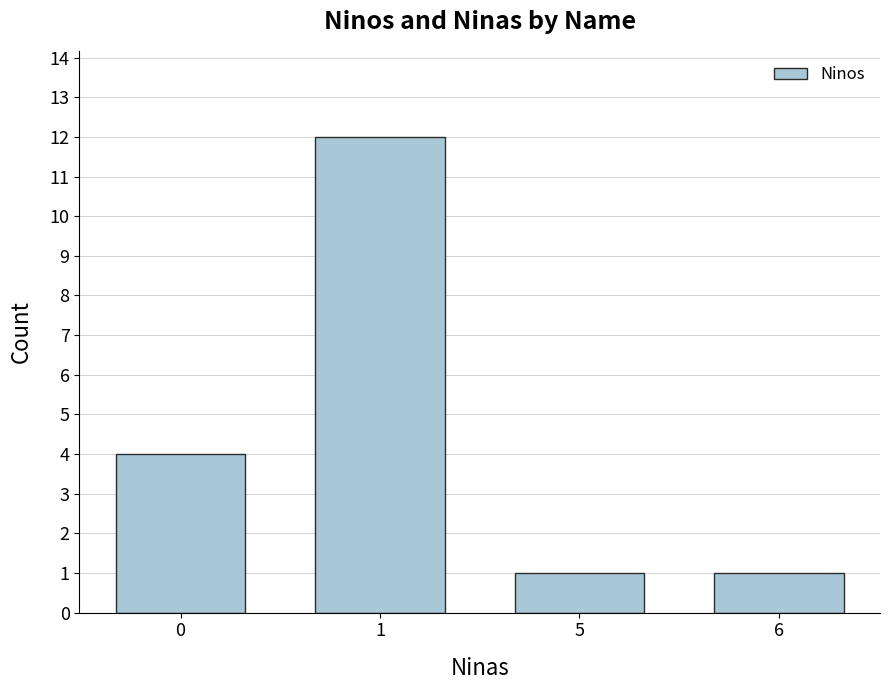

What is the ratio of the value at 1 to the value at 6?

12.0